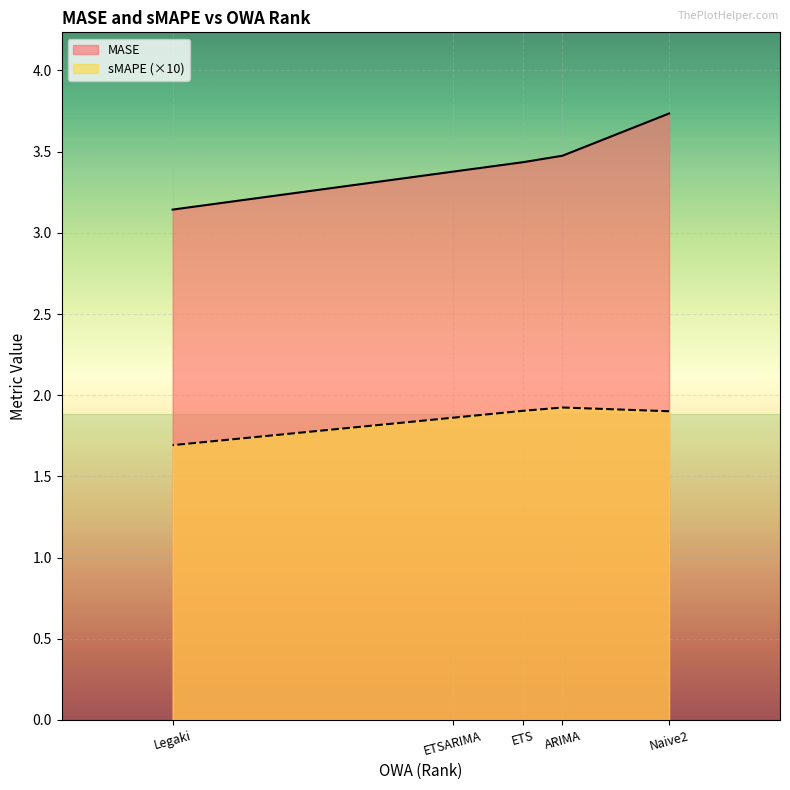

At which category does sMAPE reach its first local peak?

ARIMA